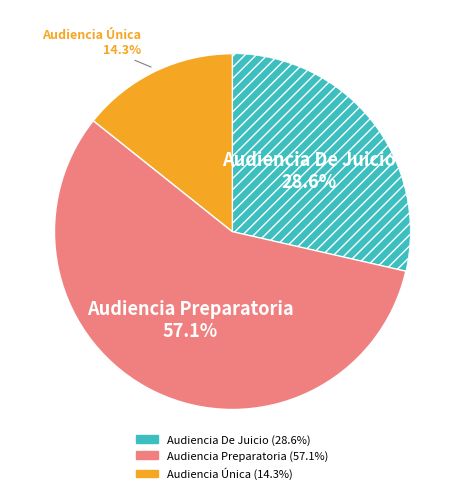

To the nearest percent, what is the difference between the Audiencia De Juicio and Audiencia Única slice percentages?

14%